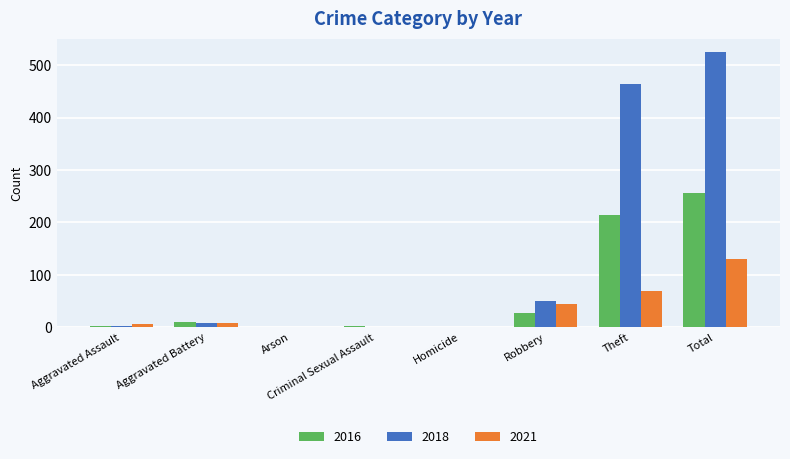

Is it true that 2018 equals -347 at Homicide?

False